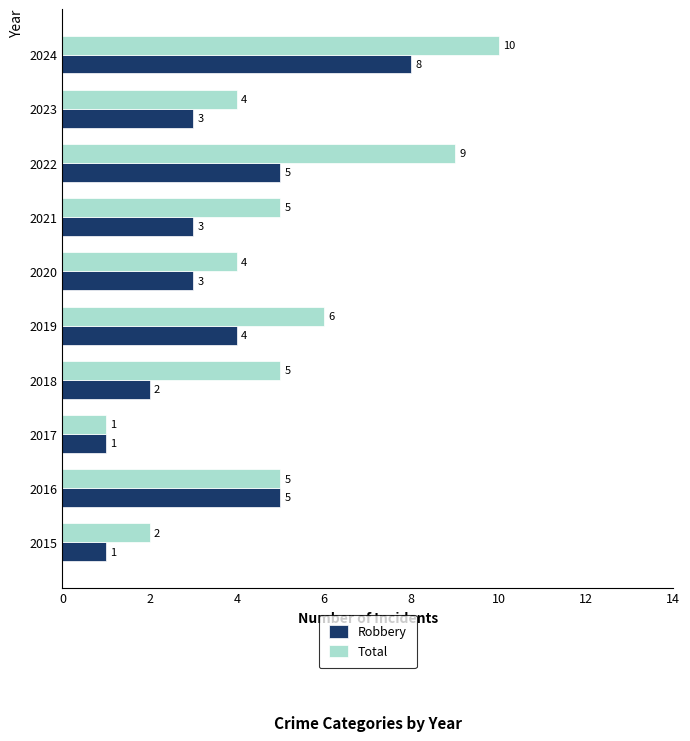

What is the difference between the maximum and second lowest values in the Total series?

8